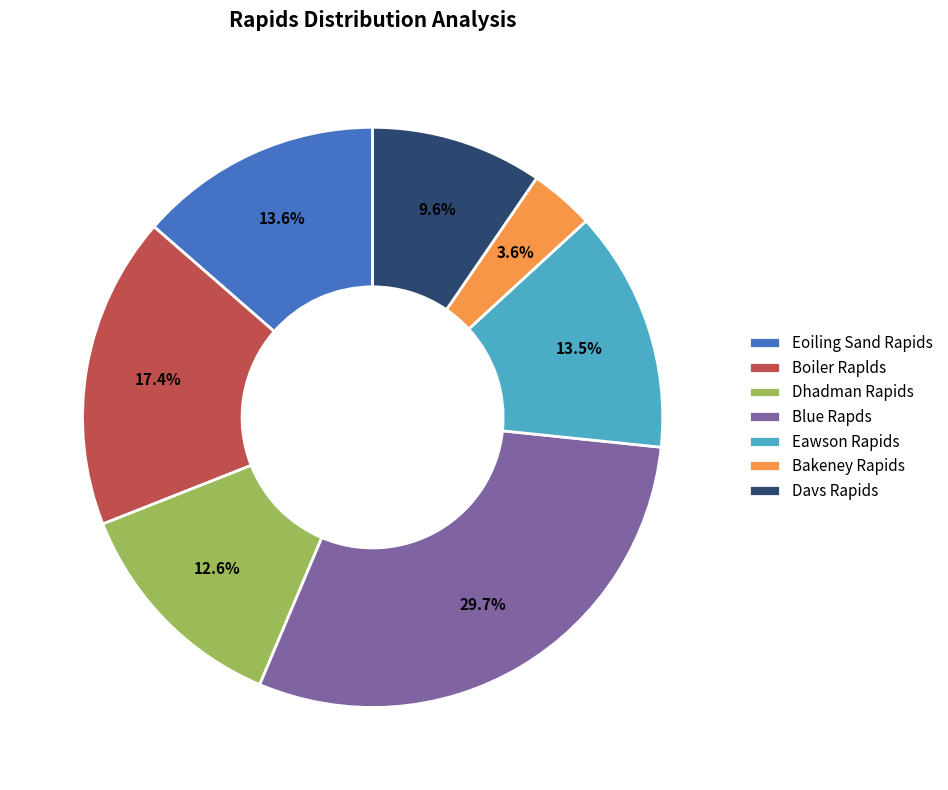

Is the sum of Dhadman Rapids and Boiler Raplds greater than half?

No